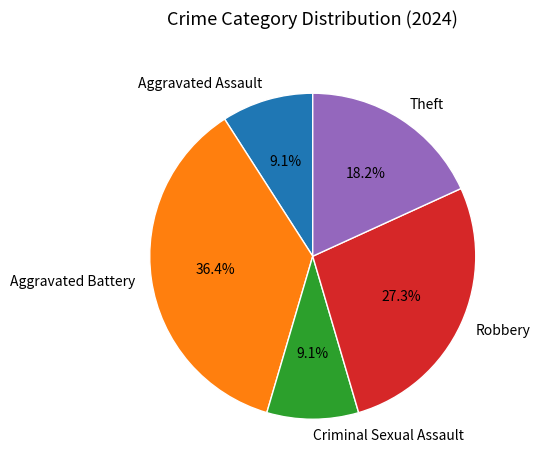

To the nearest percent, what percentage of the pie is Theft?

18%